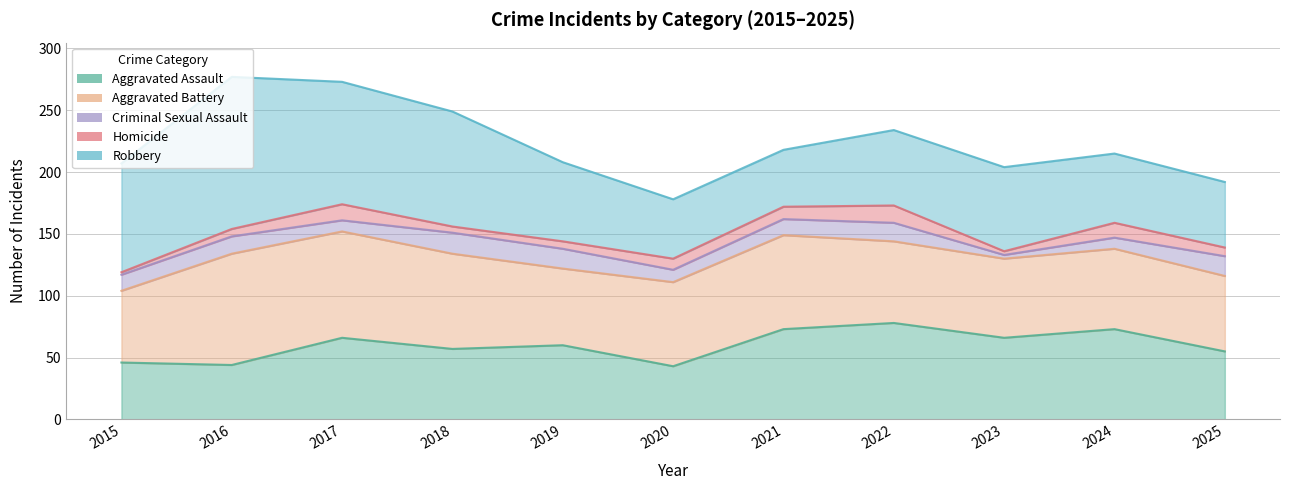

List the series in order of their peak value, highest first.

Robbery, Aggravated Battery, Aggravated Assault, Criminal Sexual Assault, Homicide